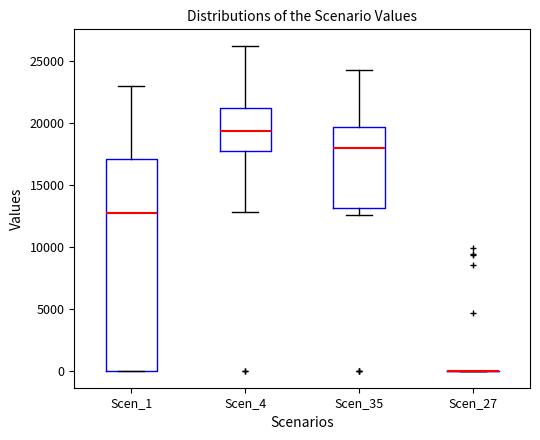

Which box is the tallest, from its lower edge to its upper edge?

Scen_1